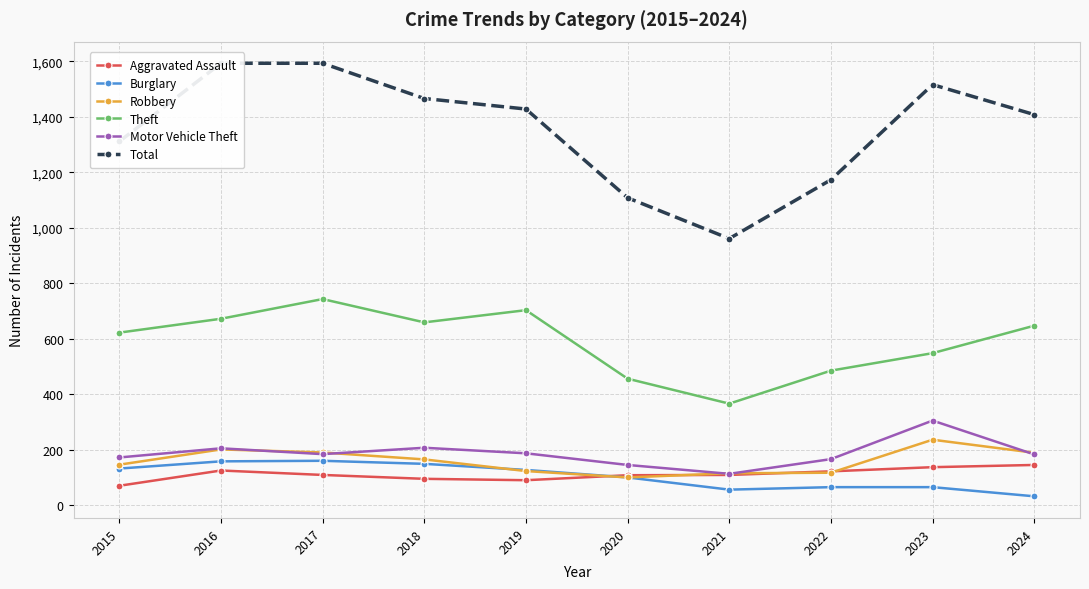

True or false: Theft and Robbery cross at least once.

False